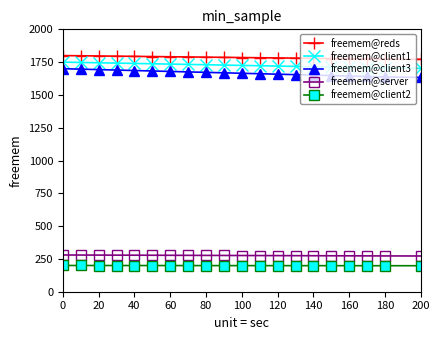

At how many categories does at least one series exceed 1499?

20